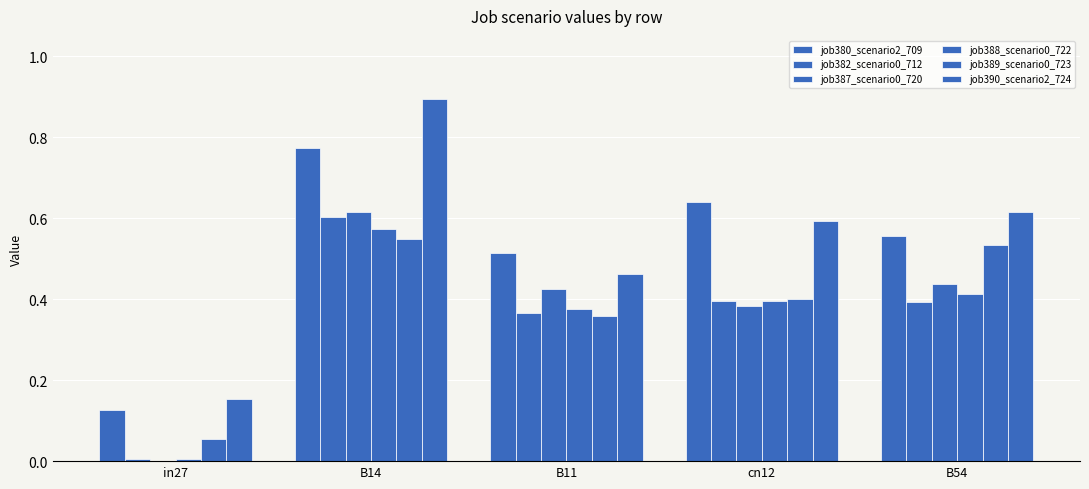

Reading left to right, list all the values displayed in this chart.

job380_scenario2_709: in27=0.1	B14=0.8	B11=0.5	cn12=0.6	B54=0.6
job382_scenario0_712: in27=0.0	B14=0.6	B11=0.4	cn12=0.4	B54=0.4
job387_scenario0_720: in27=0.0	B14=0.6	B11=0.4	cn12=0.4	B54=0.4
job388_scenario0_722: in27=0.0	B14=0.6	B11=0.4	cn12=0.4	B54=0.4
job389_scenario0_723: in27=0.1	B14=0.5	B11=0.4	cn12=0.4	B54=0.5
job390_scenario2_724: in27=0.2	B14=0.9	B11=0.5	cn12=0.6	B54=0.6